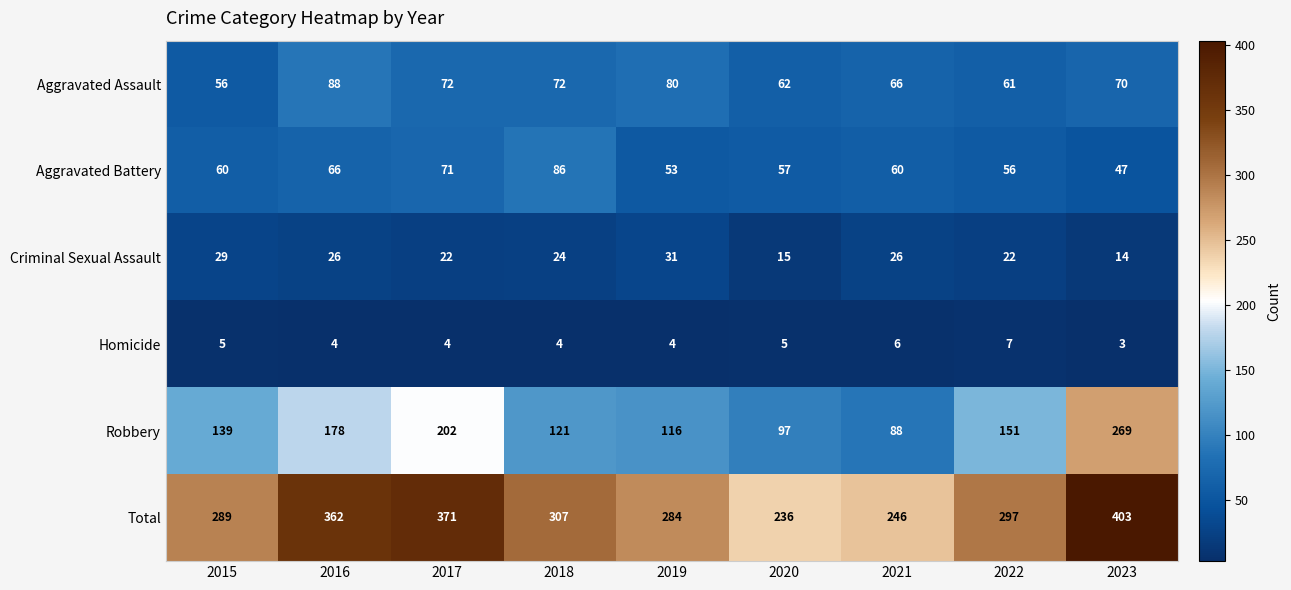

What is the spread (max minus min) of values at 2018?

303